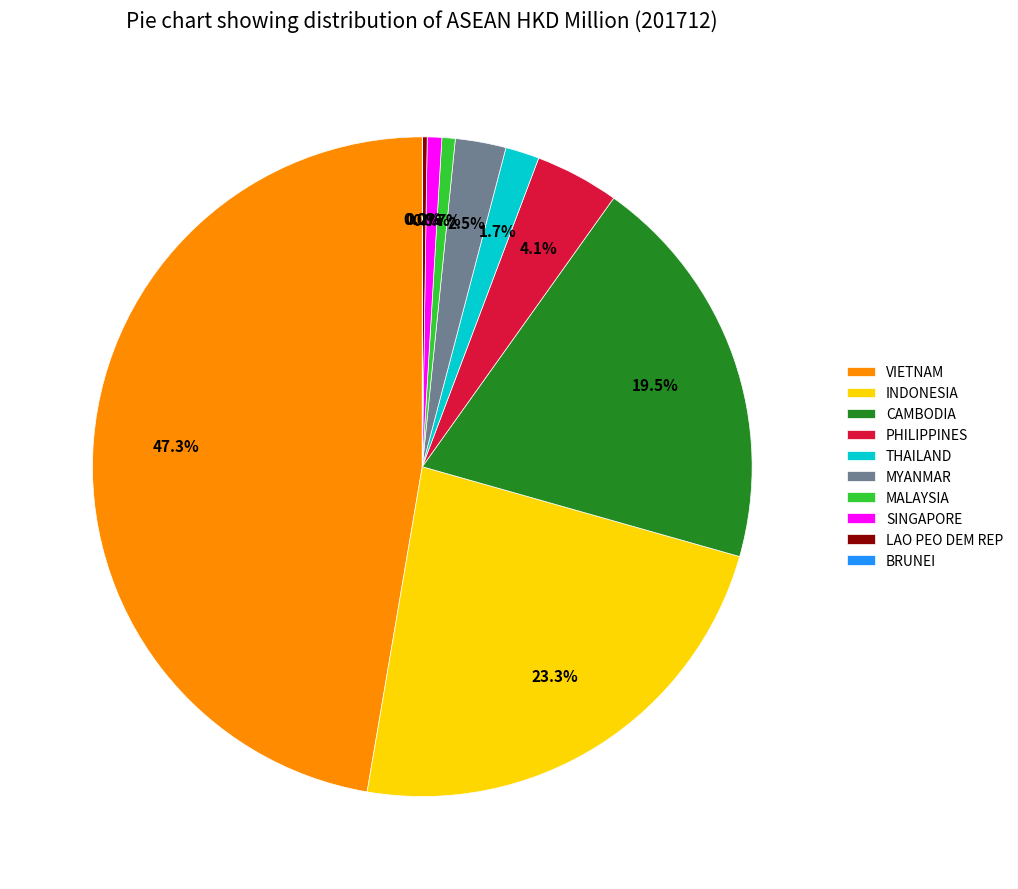

To the nearest percent, what percentage of the pie is INDONESIA?

23%